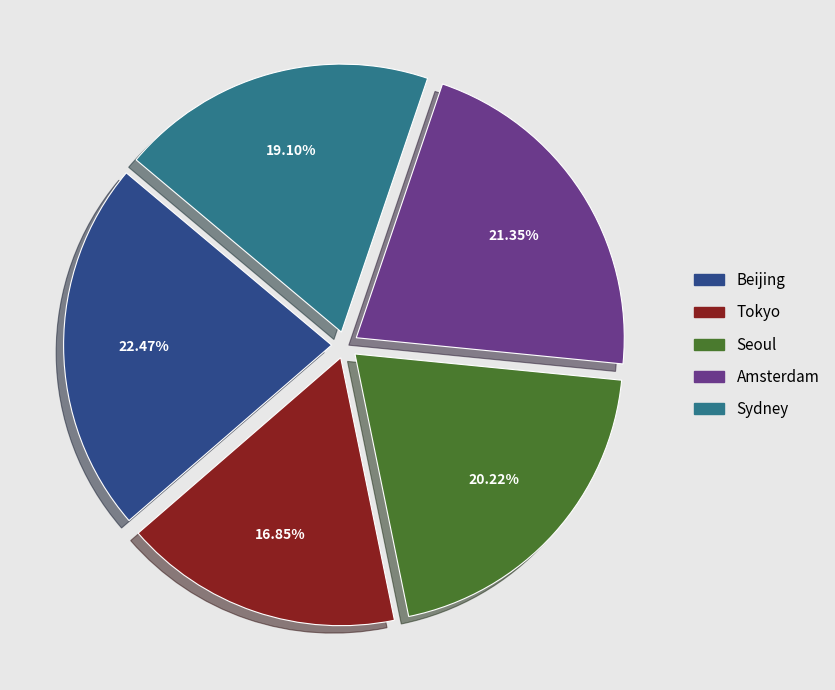

To the nearest percent, what is the average slice percentage?

20%